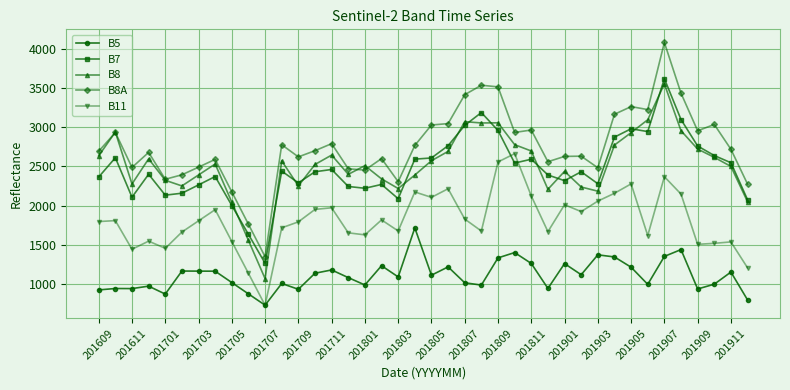

How many values in the B8A series are below 2700?

20